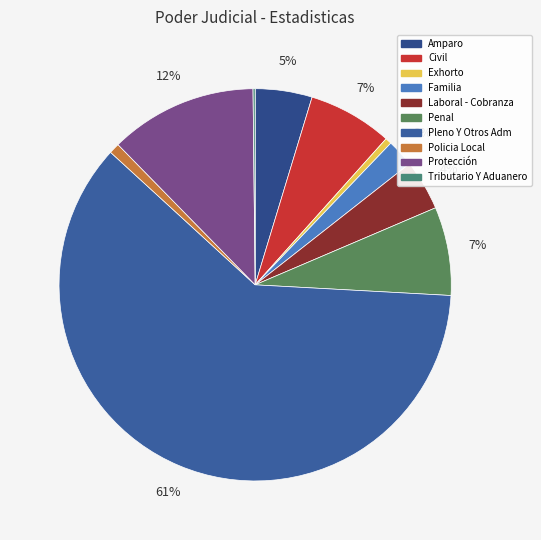

Rank the categories by value from highest to lowest.

Pleno Y Otros Adm, Protección, Penal, Civil, Amparo, Laboral - Cobranza, Familia, Policia Local, Exhorto, Tributario Y Aduanero